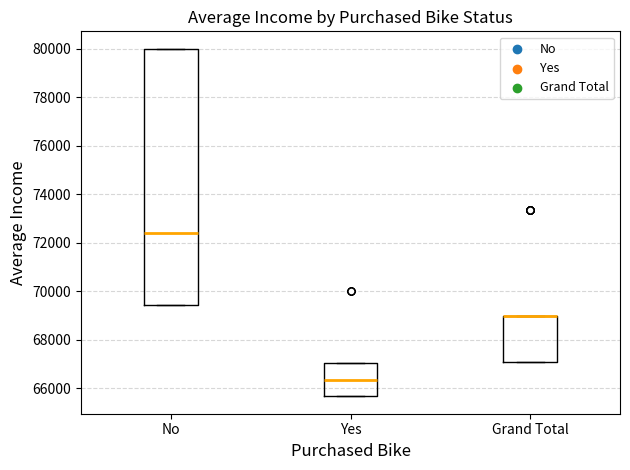

Reading left to right, transcribe this box plot: for each box, give where its median line is, the range the box spans, and where its two whiskers end, as read against the y-axis. The values are not printed on the chart, so give them approximately, as read against the axis.

No: median 72400, box 69400 to 80000, whiskers 69400 to 80000
Yes: median 66400, box 65600 to 67000, whiskers 65600 to 67000
Grand Total: median 69000 (drawn on the box's upper edge), box 67000 to 69000, whiskers 67000 to 69000